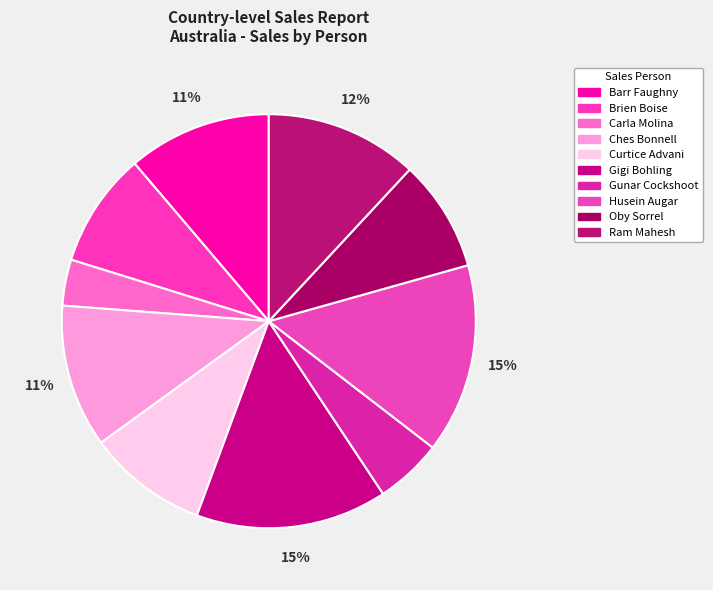

Does Curtice Advani represent more than half of the total?

No